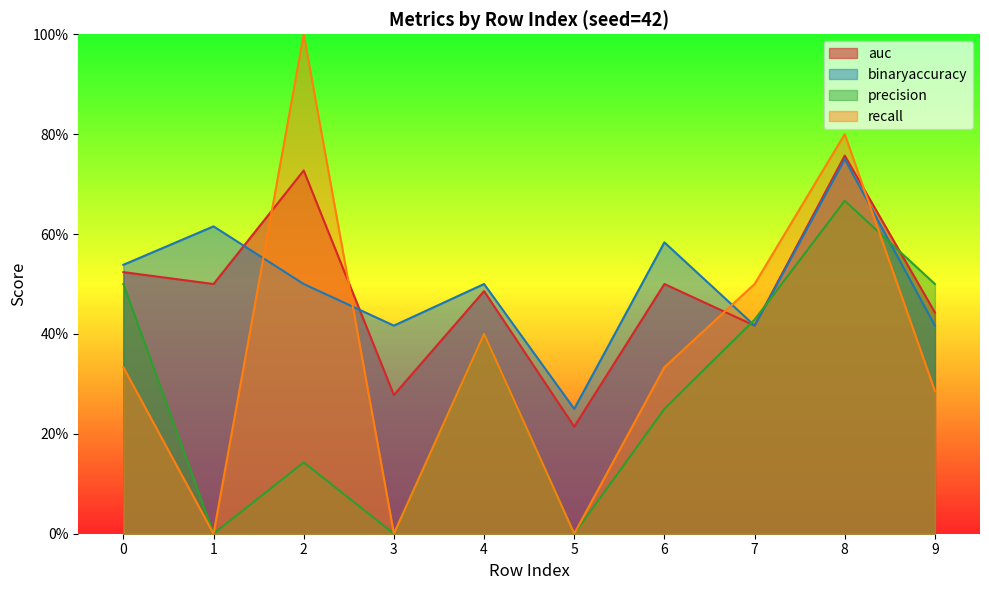

Where do auc and binaryaccuracy first cross each other?

1 and 2